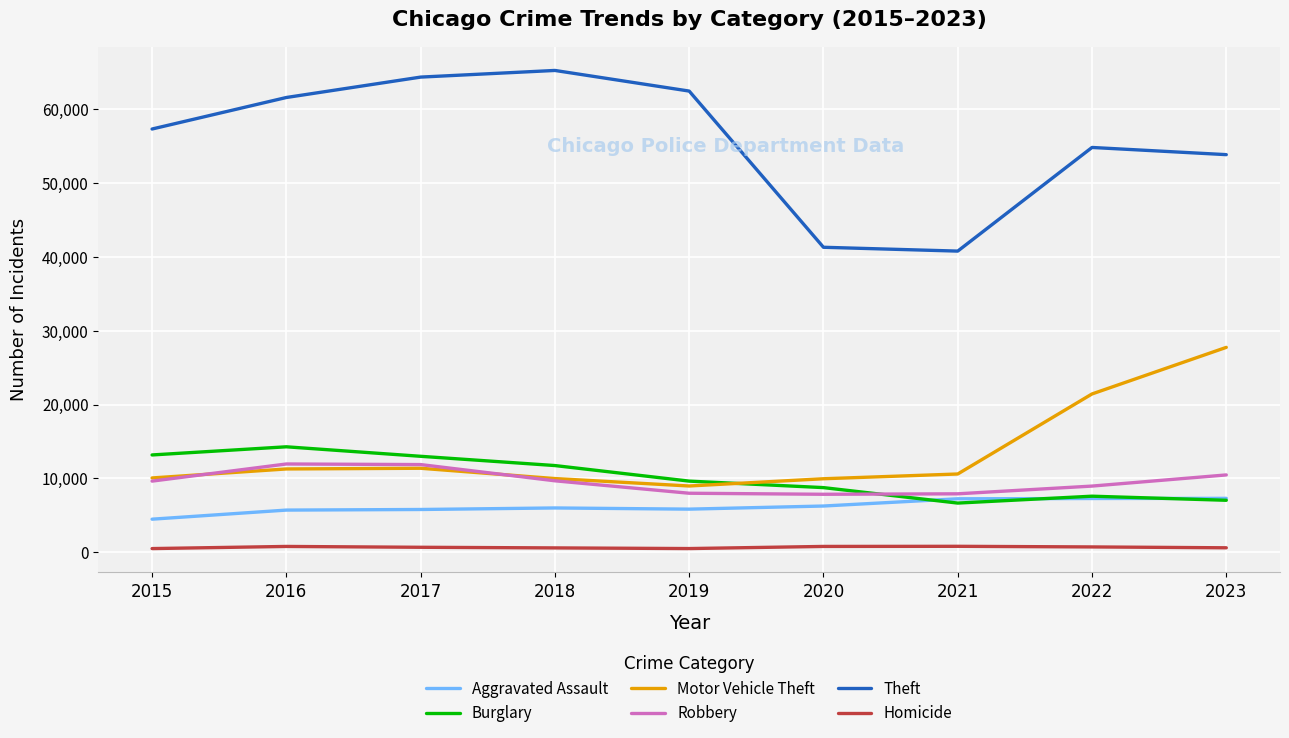

Which category has the highest value across all series?

2018